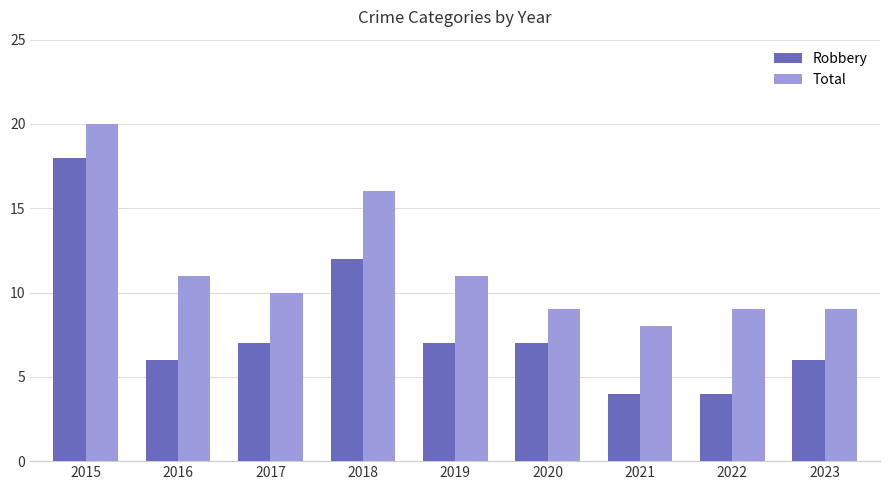

At which category is the sum across all series the highest?

2015